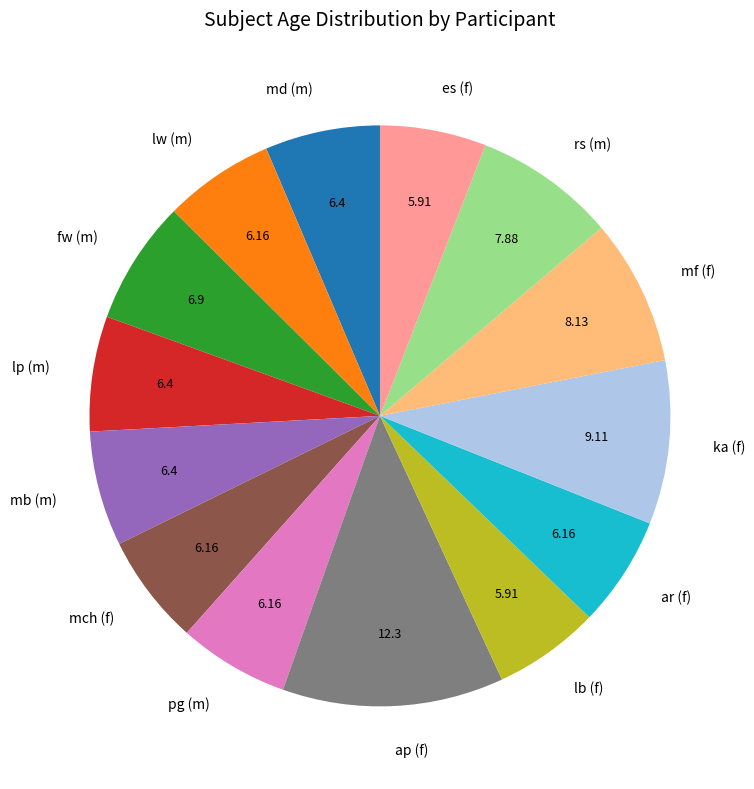

Combined, do rs (m) and lw (m) account for over 50%?

No